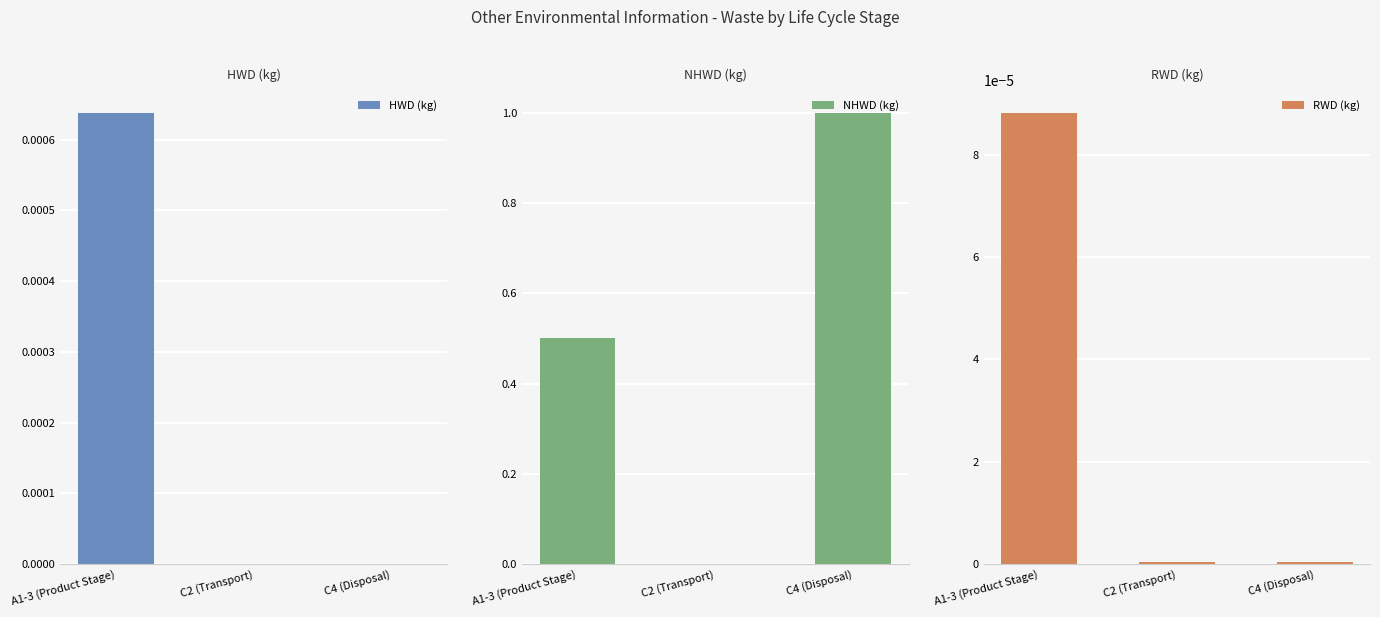

Which series has the largest total across all categories?

NHWD (kg)